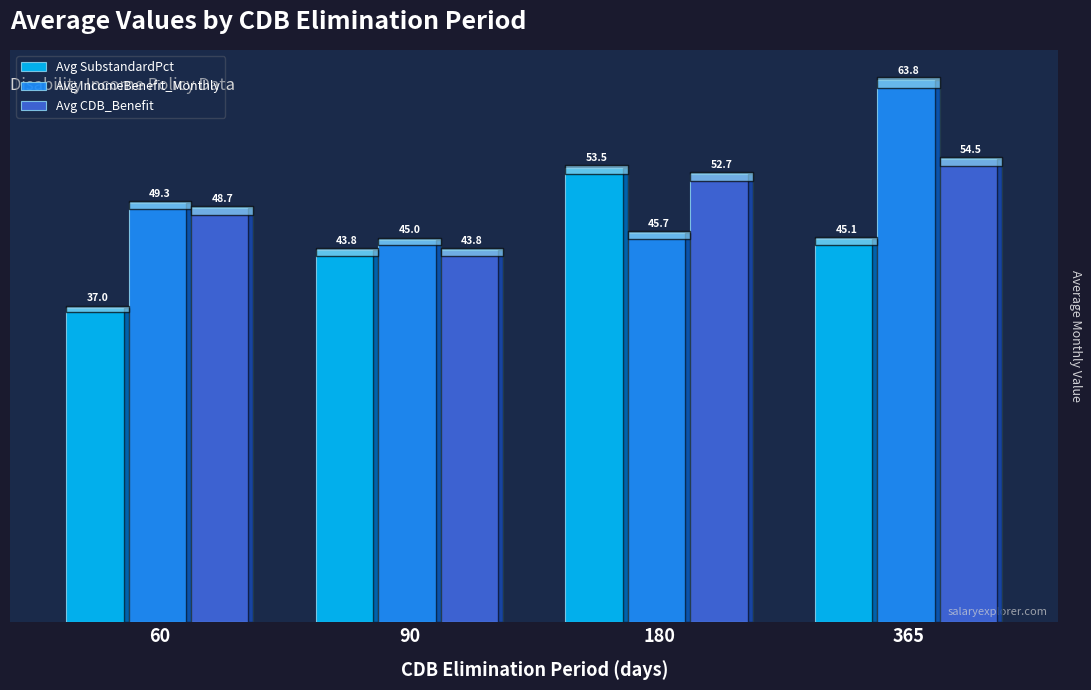

Rank the categories by Avg CDB_Benefit value from highest to lowest.

365, 180, 60, 90